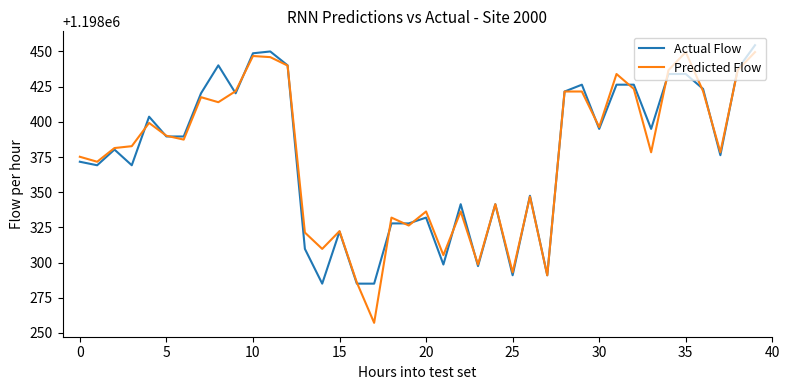

What is the average value of the Actual Flow series?

1198375.6